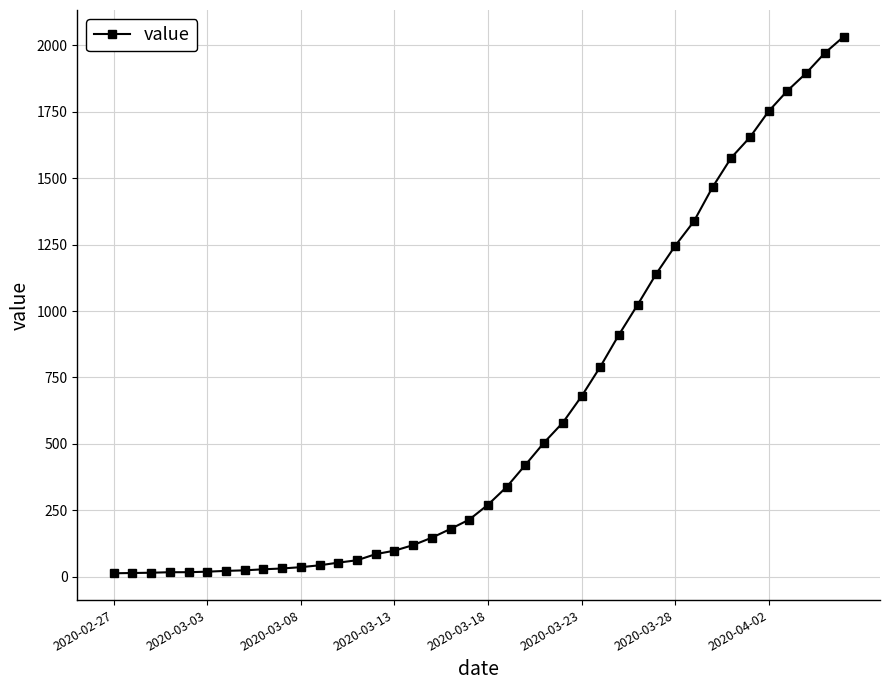

What is the difference between the maximum and minimum values?

2019